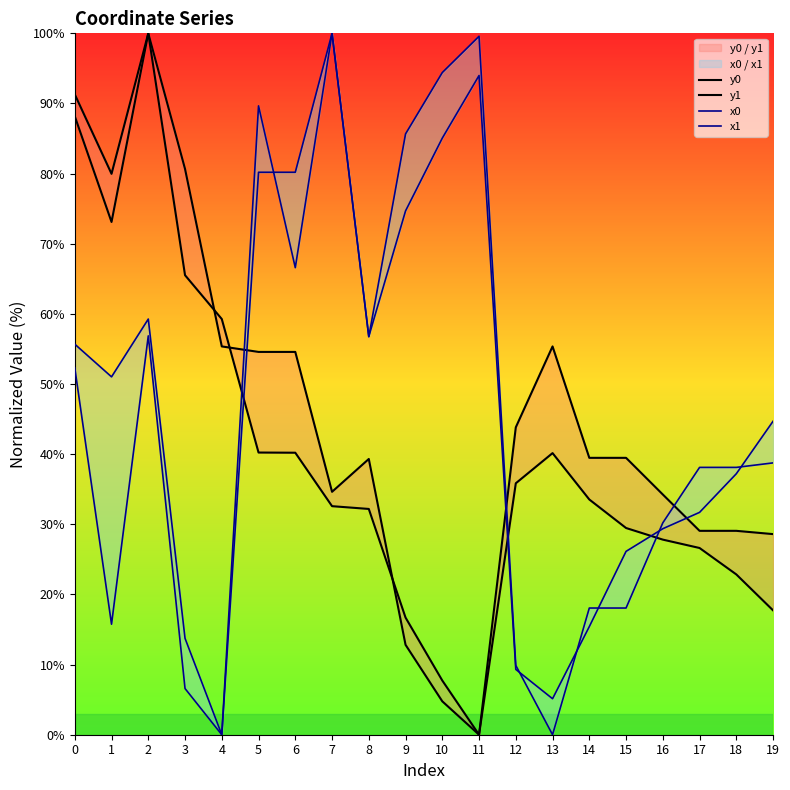

At how many categories does at least one series exceed 85?

7